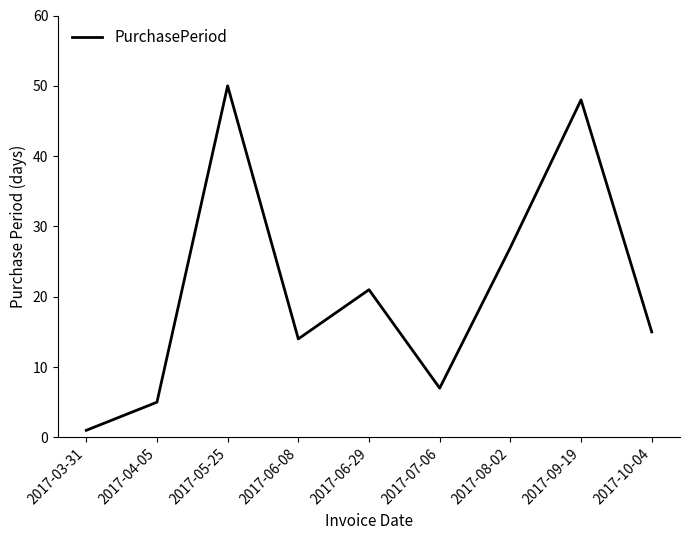

Reading left to right, list all the values displayed in this chart.

2017-03-31=1	2017-04-05=5	2017-05-25=50	2017-06-08=14	2017-06-29=21	2017-07-06=7	2017-08-02=27	2017-09-19=48	2017-10-04=15